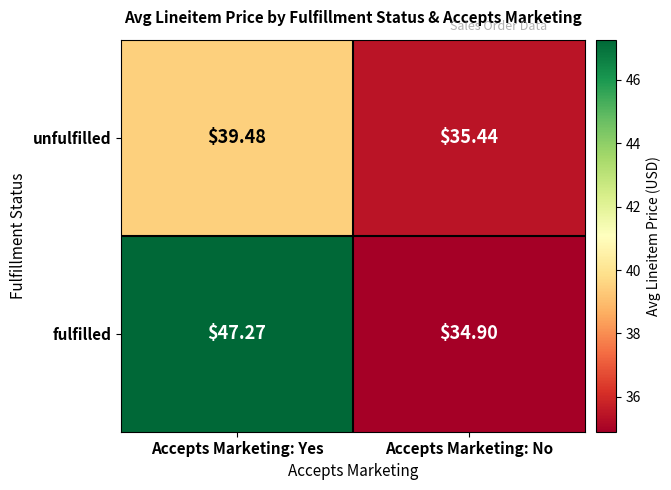

Where does the fulfilled series first go above 47?

Accepts Marketing: Yes